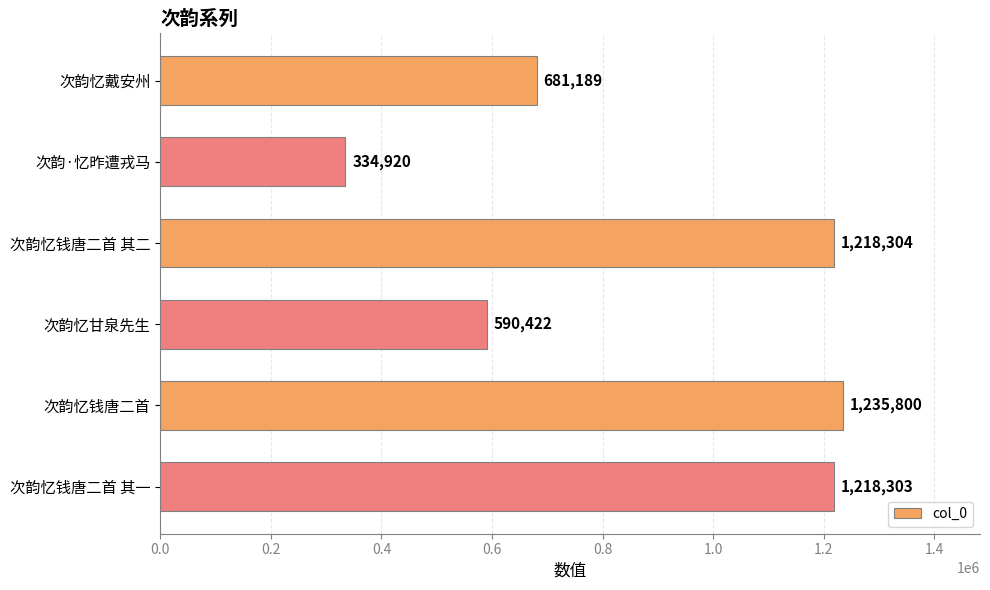

True or false: the data shows 1235800 at 次韵忆钱唐二首.

True